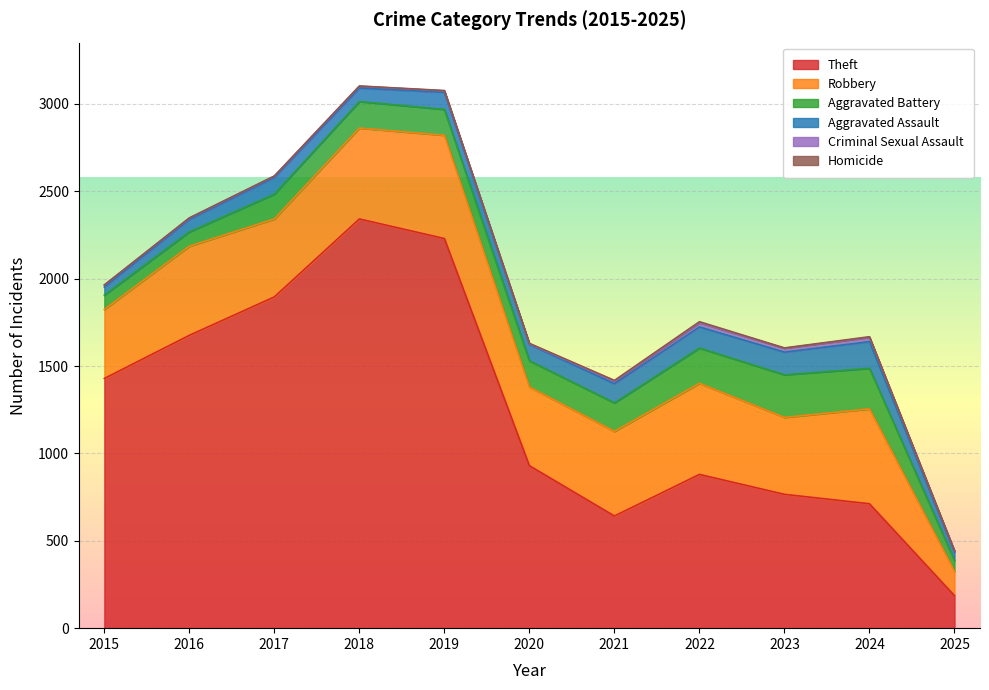

Which series has the largest range (max minus min)?

Theft